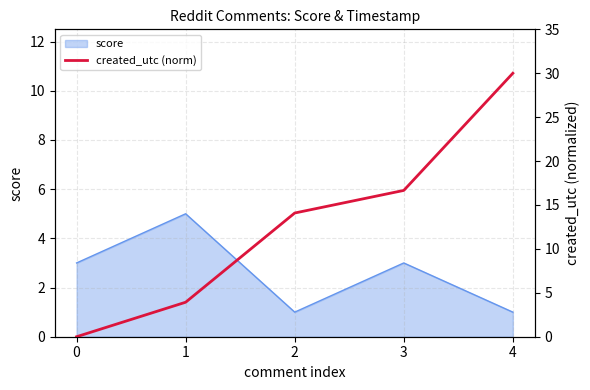

The chart shows a value of 3.3 at 2. True or false?

False